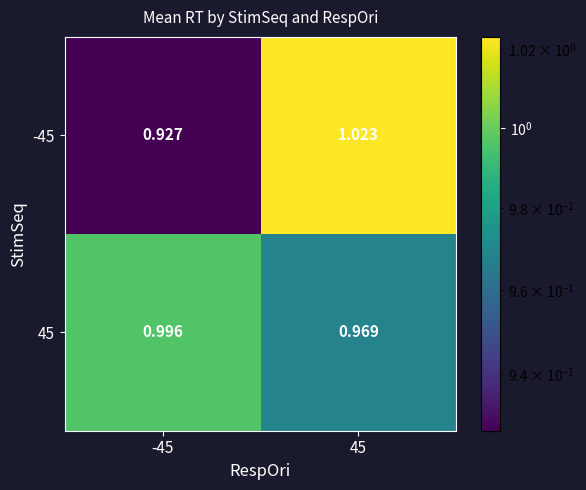

Is the value of 45 at -45 greater than the value of -45 at -45?

Yes